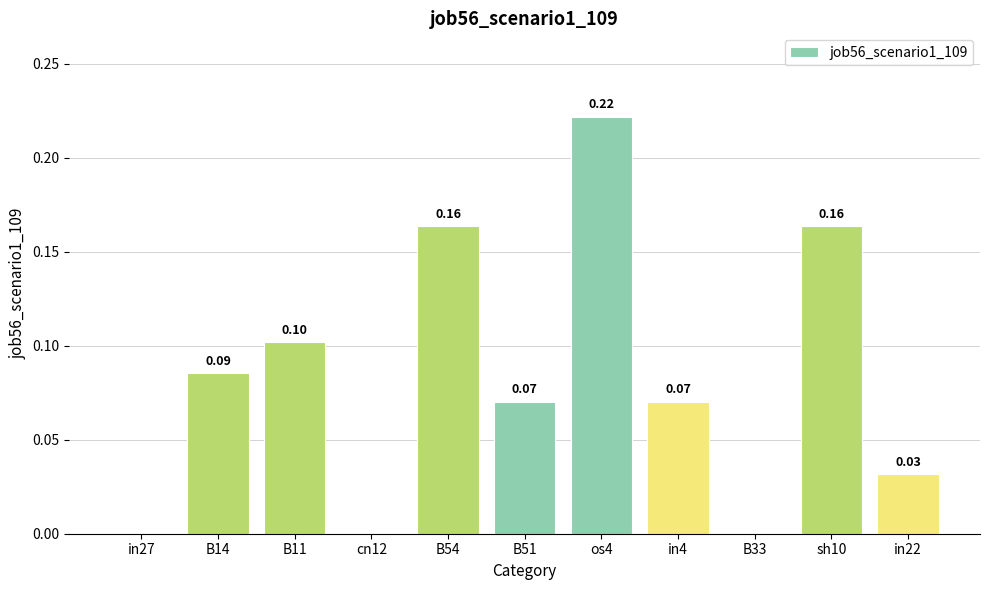

Does the chart contain stacked bars?

No